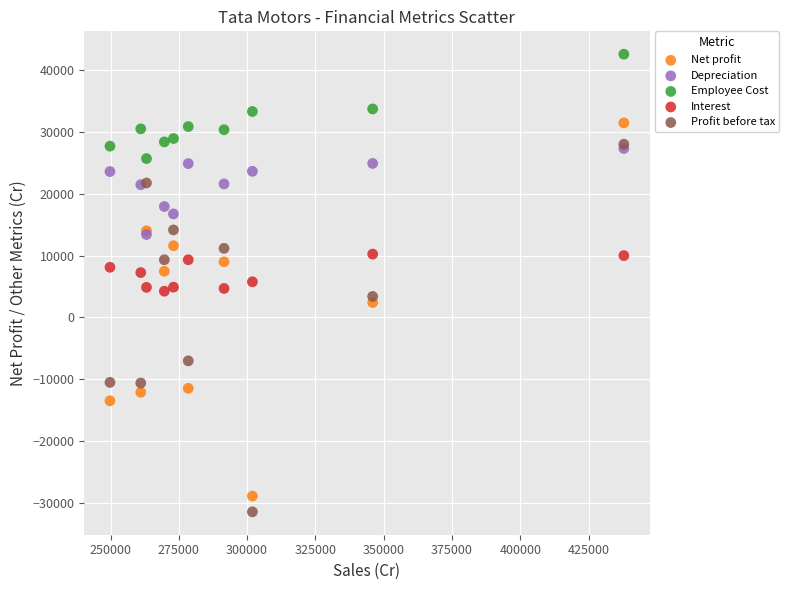

Which series reaches the maximum Y coordinate?

Employee Cost